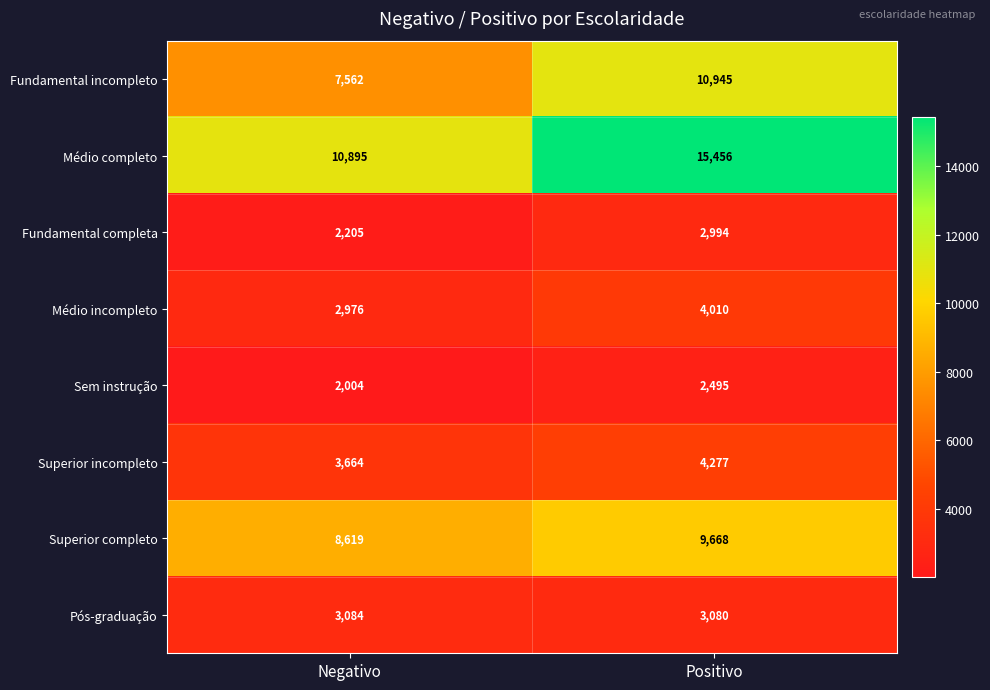

Rank the series by their maximum value, from lowest to highest.

Sem instrução, Fundamental completa, Pós-graduação, Médio incompleto, Superior incompleto, Superior completo, Fundamental incompleto, Médio completo